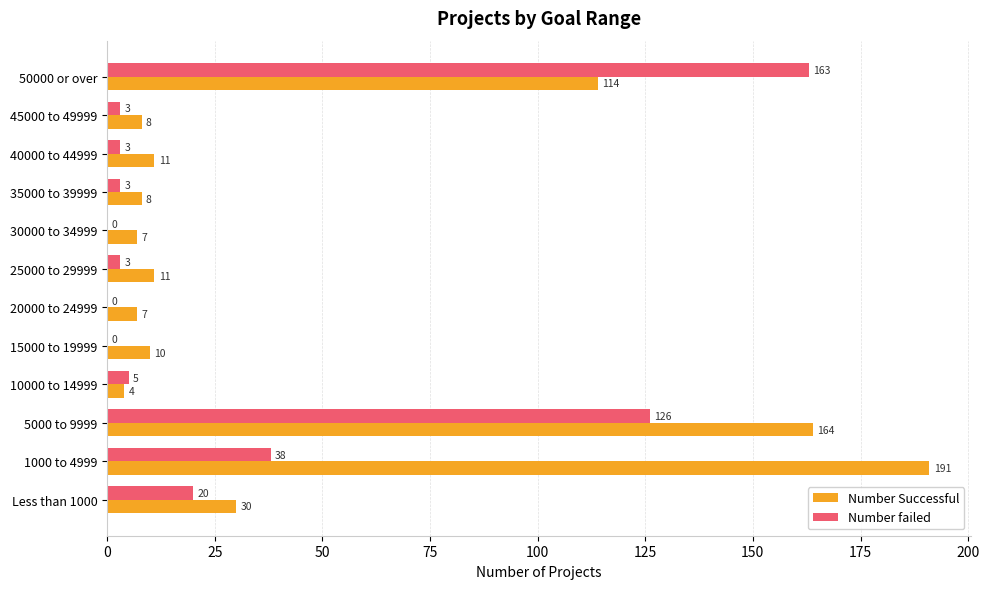

Which series has the largest total across all categories?

Number Successful